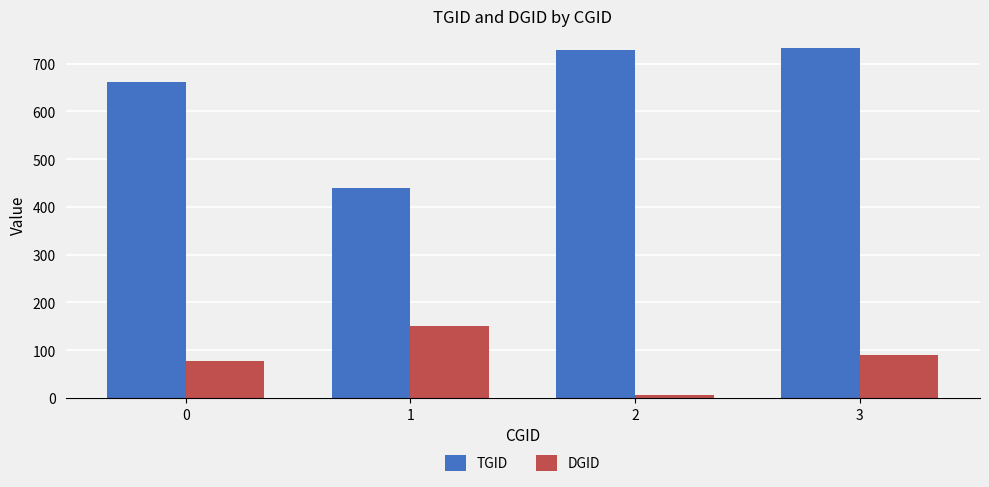

Which series has the largest range (max minus min)?

TGID